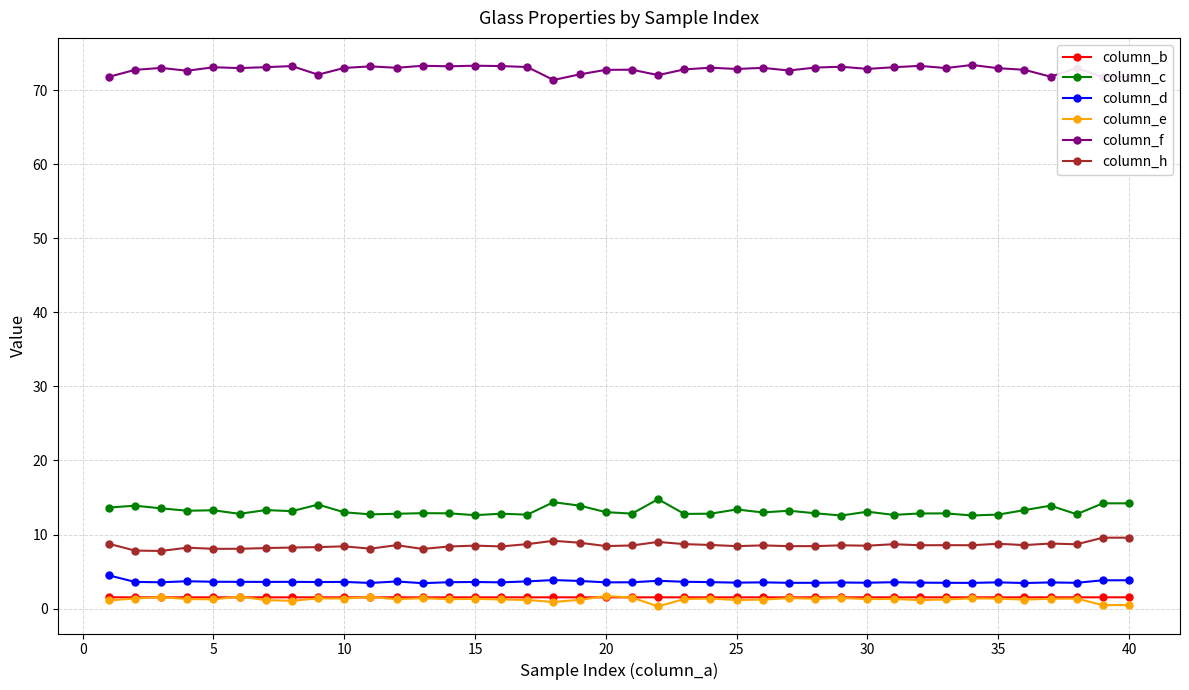

True or false: column_e and column_f cross at least once.

False